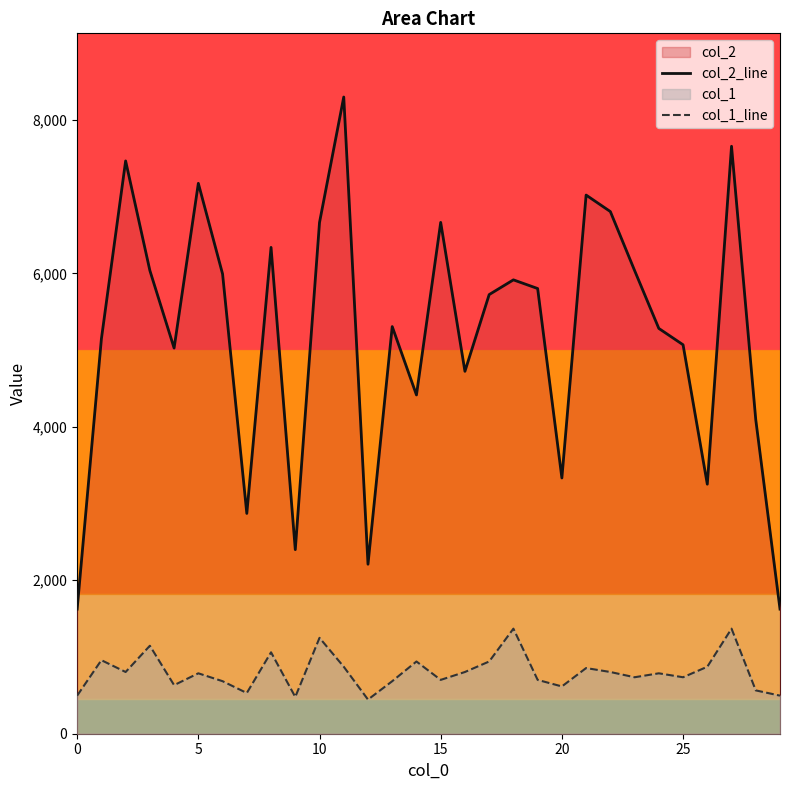

Which series has the largest total across all categories?

col_2_line